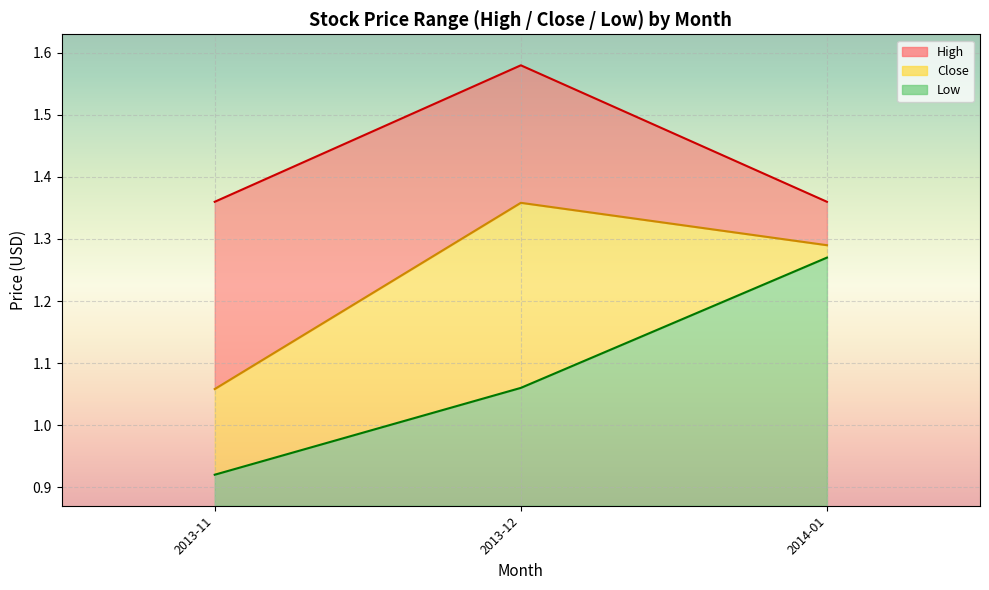

Where is High line nearest to the value 1?

2013-11